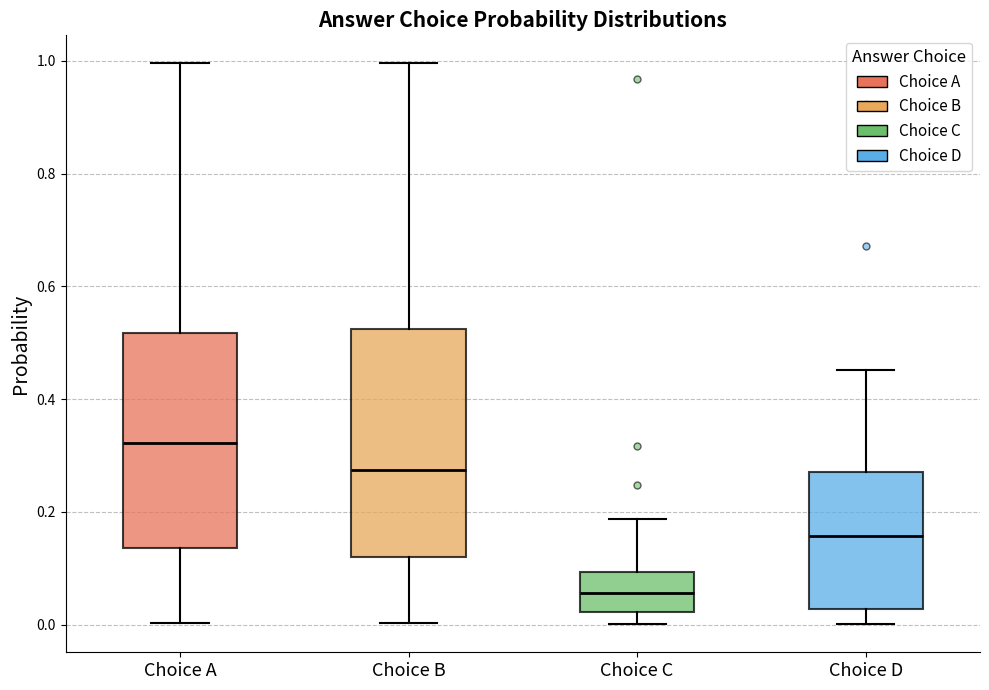

Reading left to right, transcribe this box plot: for each box, give where its median line is, the range the box spans, and where its two whiskers end, as read against the y-axis. The values are not printed on the chart, so give them approximately, as read against the axis.

Choice A: median 0.32, box 0.14 to 0.52, whiskers 0.00 to 1.00
Choice B: median 0.28, box 0.12 to 0.52, whiskers 0.00 to 1.00
Choice C: median 0.06, box 0.02 to 0.10, whiskers 0.00 to 0.18
Choice D: median 0.16, box 0.02 to 0.28, whiskers 0.00 to 0.46